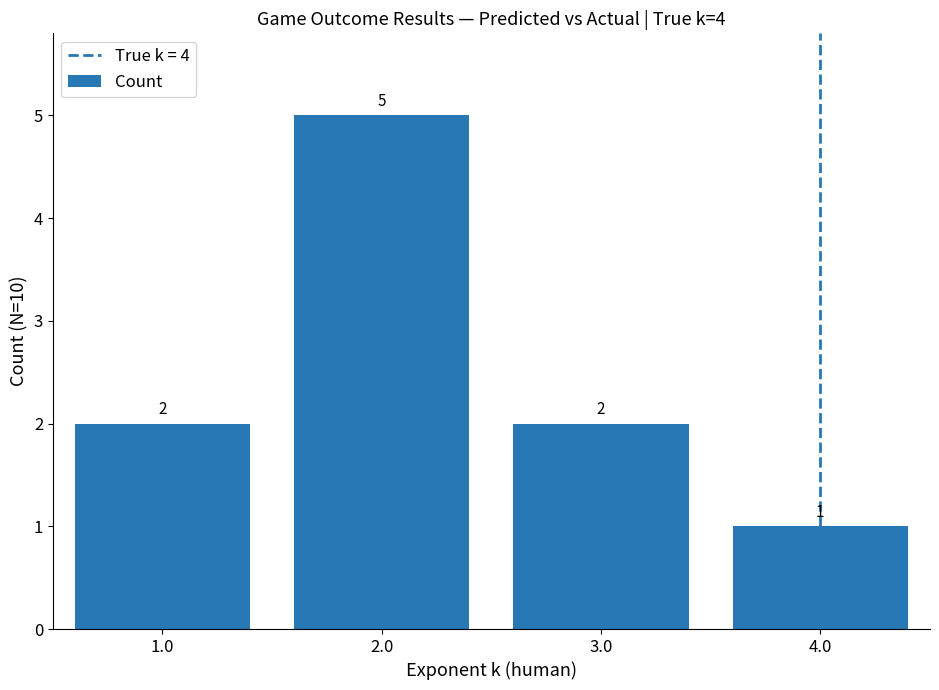

The chart shows a value of 2 at 2.0. True or false?

False